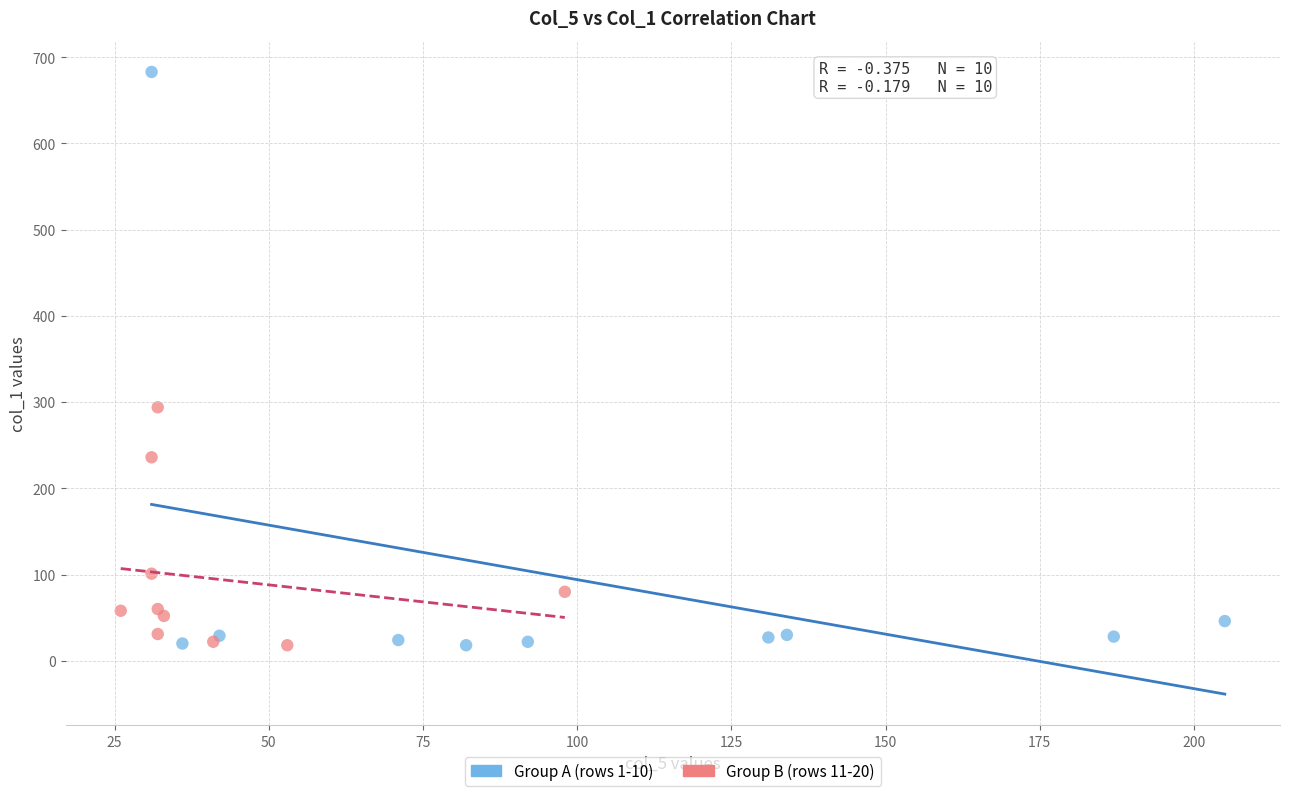

Which series contains the highest Y value?

Group A (rows 1-10)